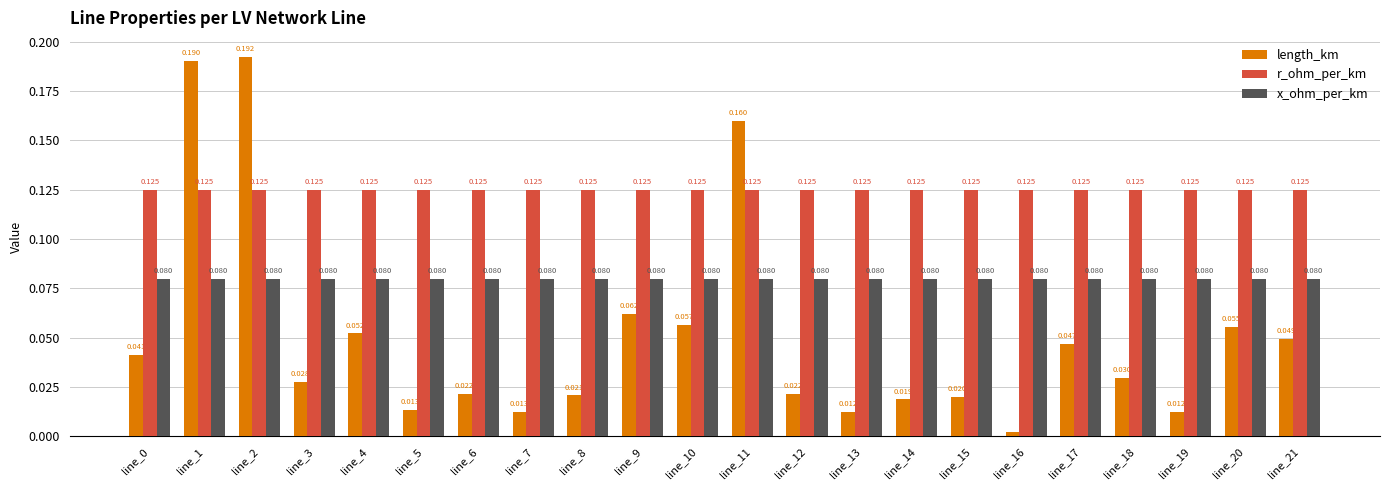

Between line_0 and line_20, which series saw the biggest shift?

length_km